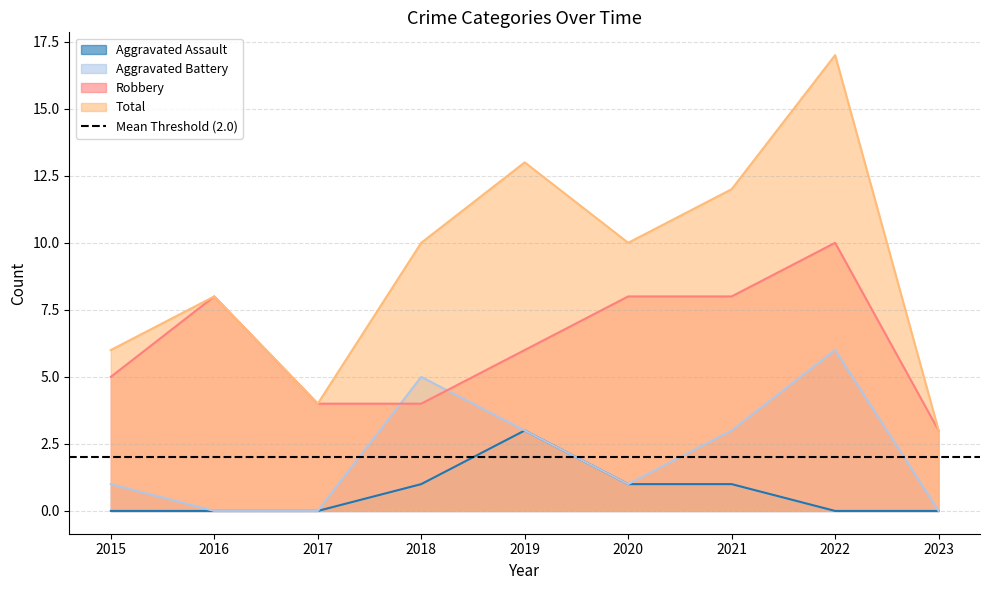

What is the average value of the Aggravated Assault series?

1